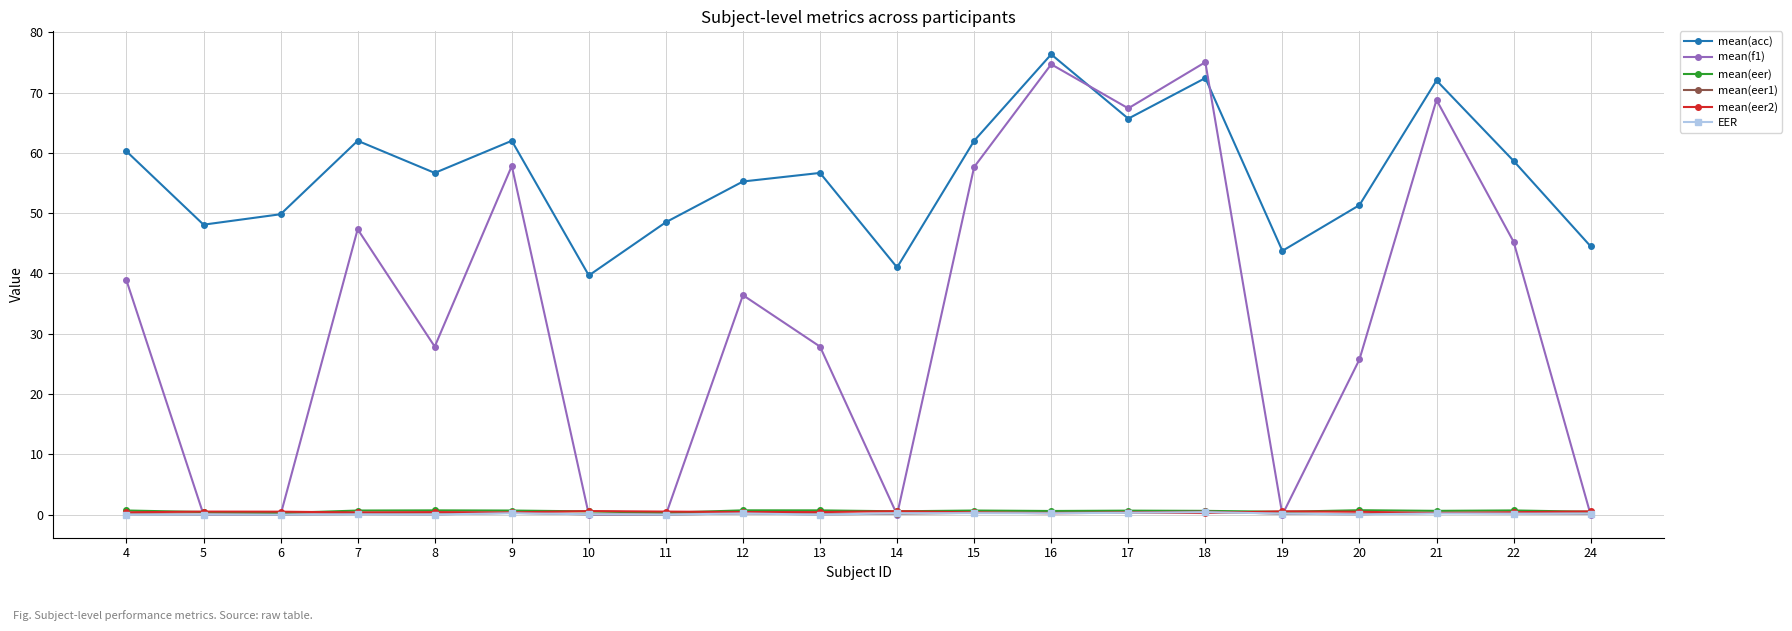

True or false: mean(acc) and mean(eer1) cross at least once.

False